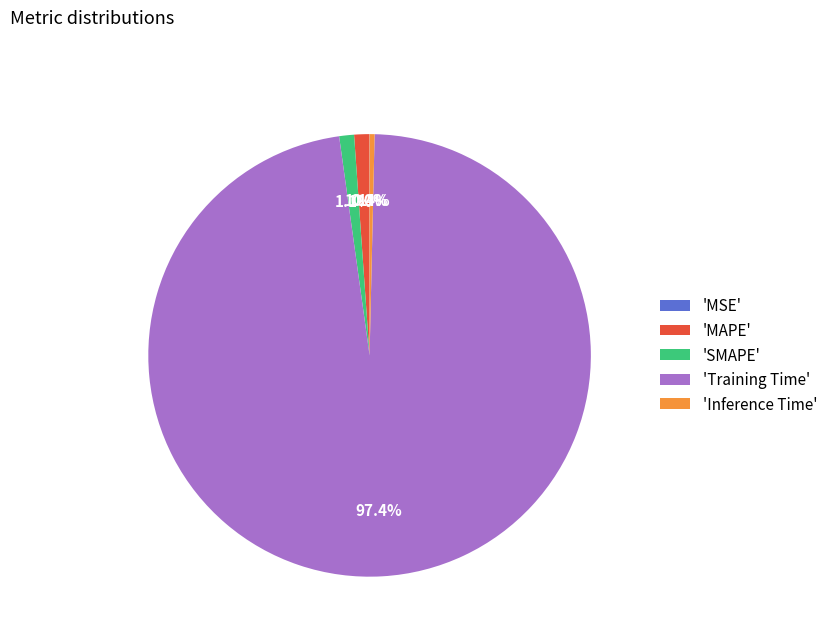

Which slice is the largest?

'Training Time'